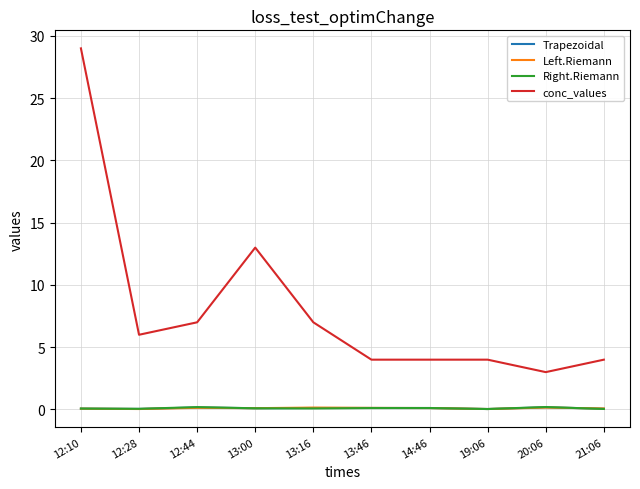

True or false: conc_values and Right.Riemann cross at least once.

False